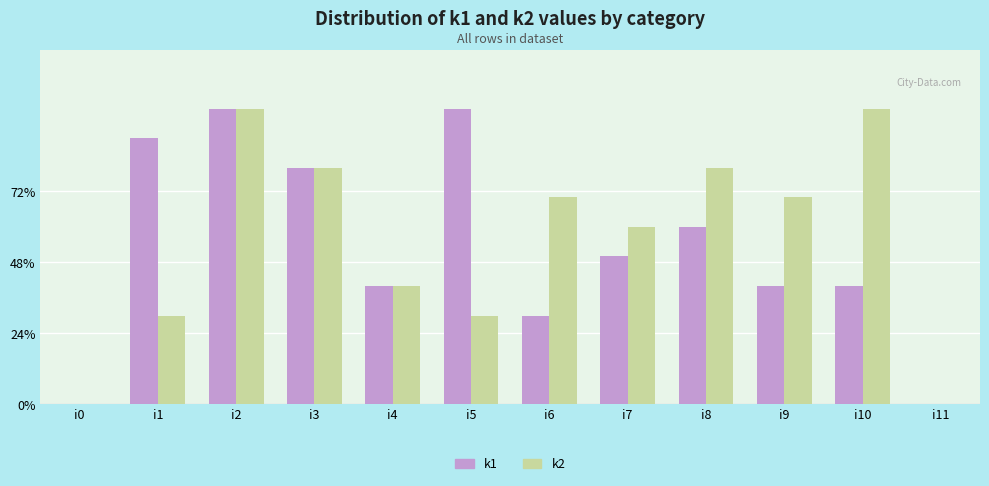

Count the k1 values in the range 4 to 9.

7